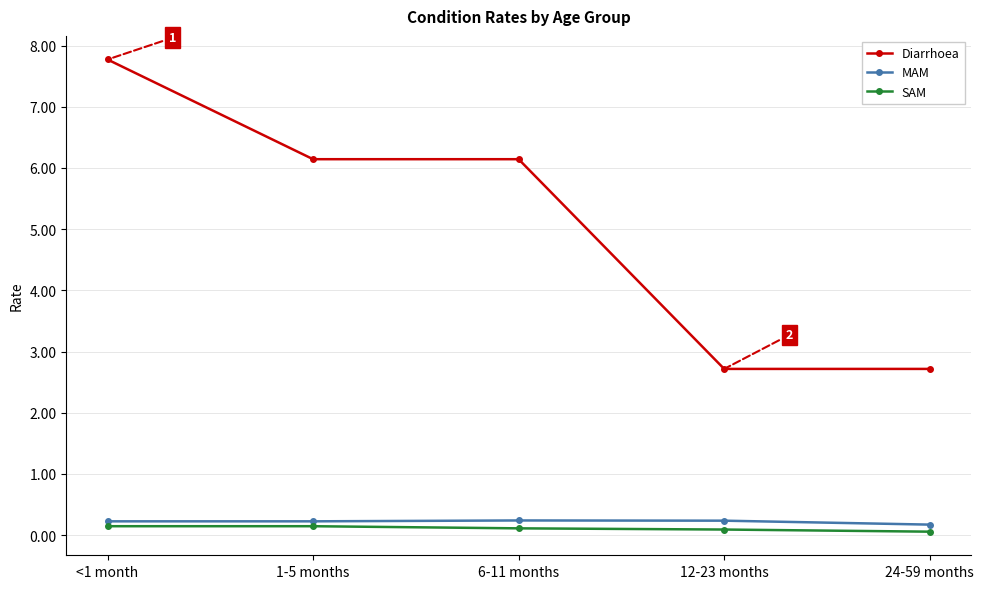

Count the number of categories in the chart.

5